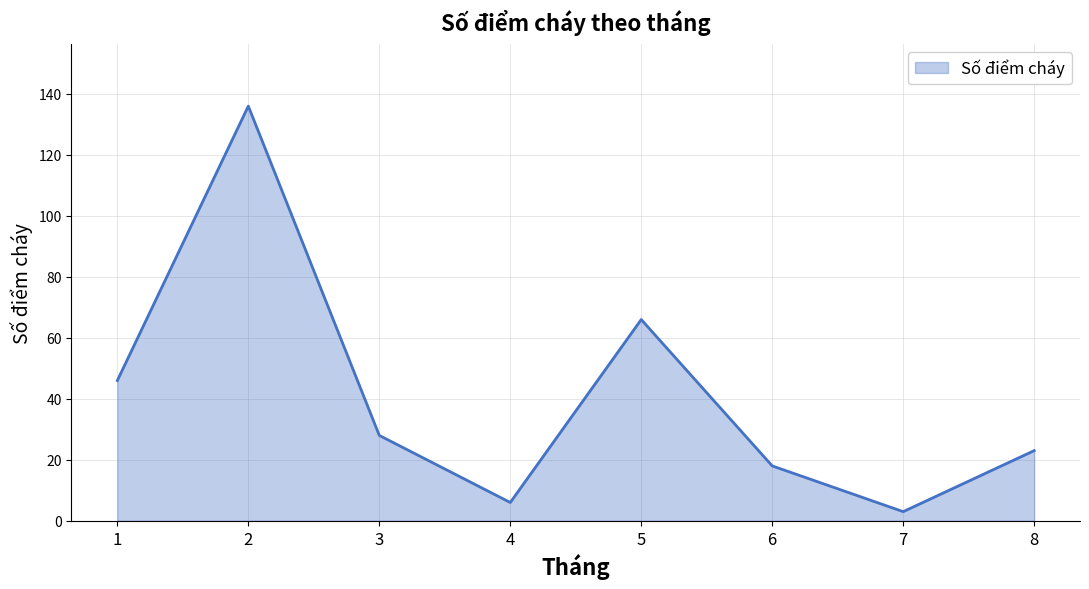

Between 3 and 8, which is larger?

3